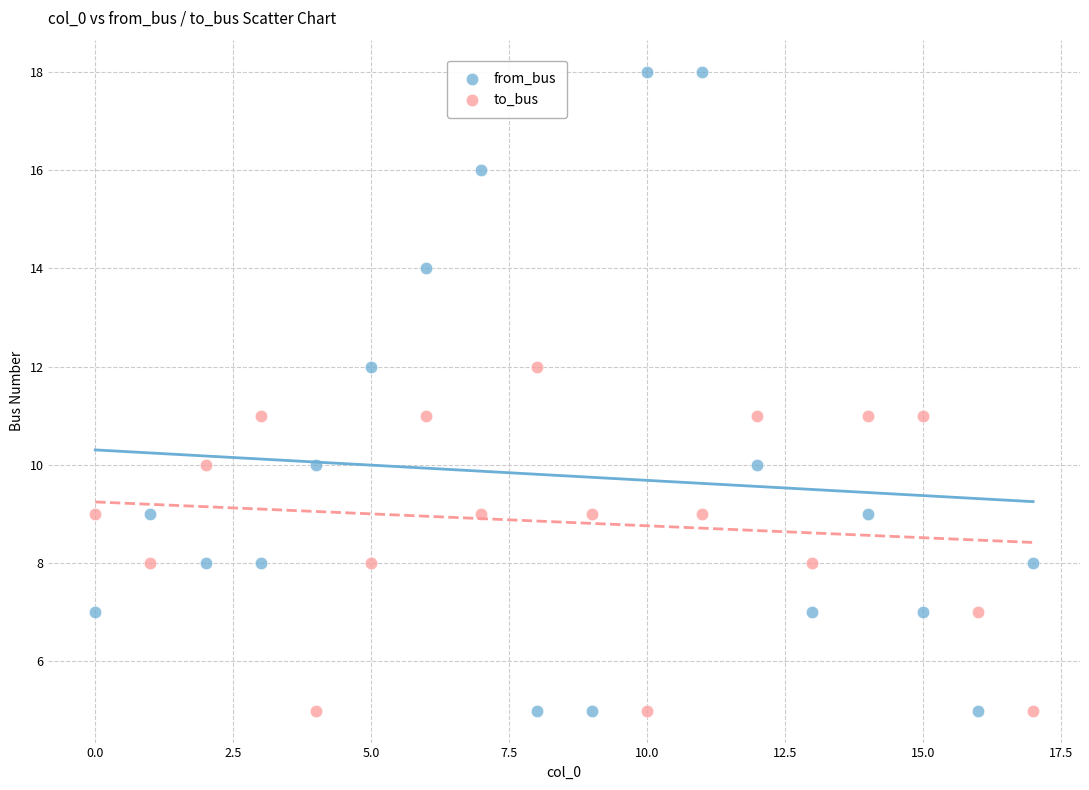

Which series contains the highest Y value?

from_bus